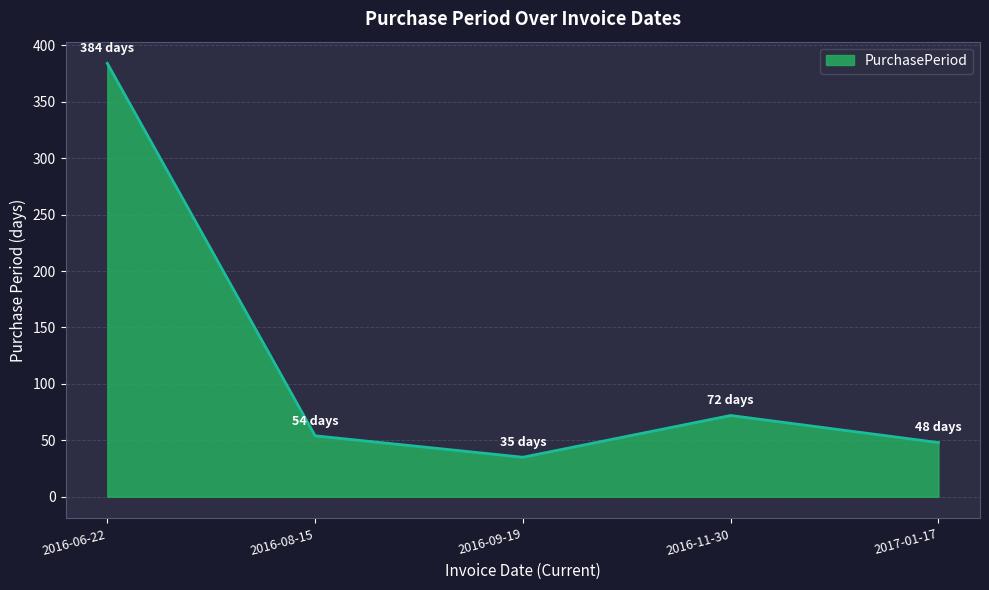

What is the minimum value shown in the chart?

35